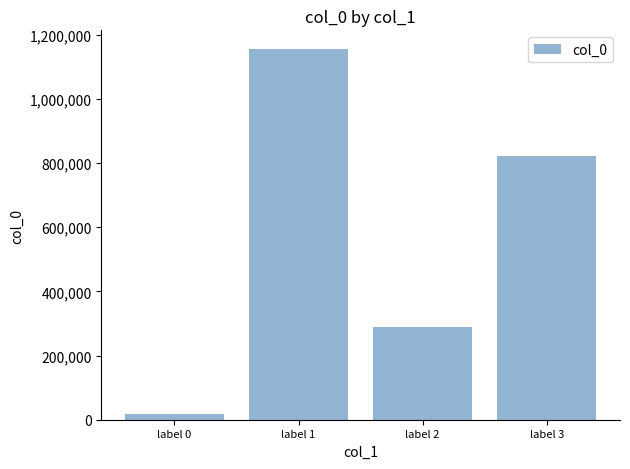

Reading left to right, extract all data points from this chart.

18335	1155583	289922	820766